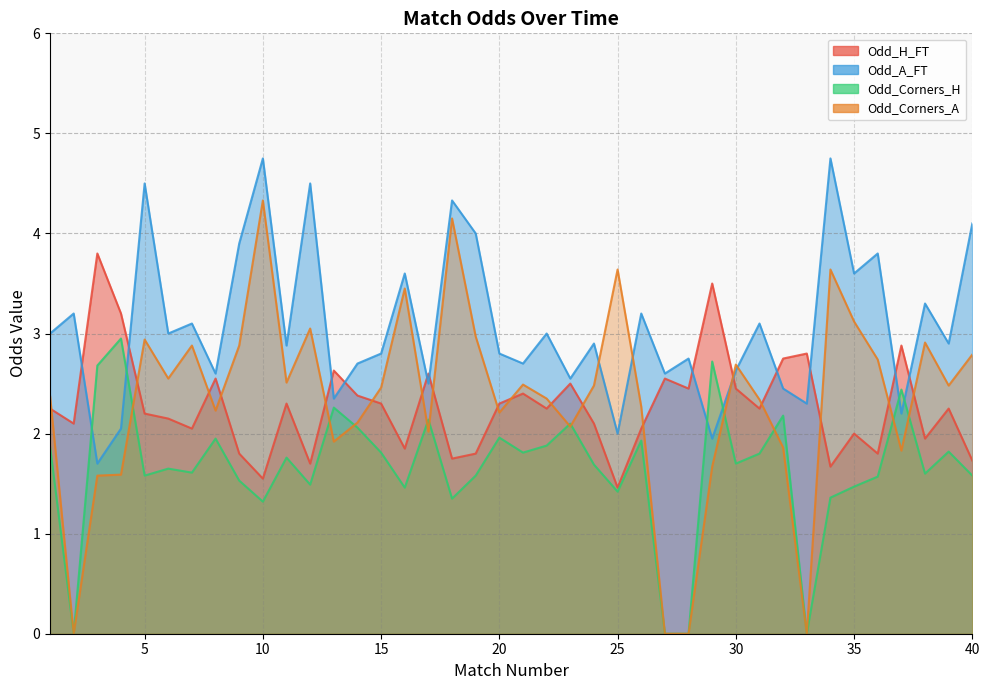

How many lines are shown in the chart?

4